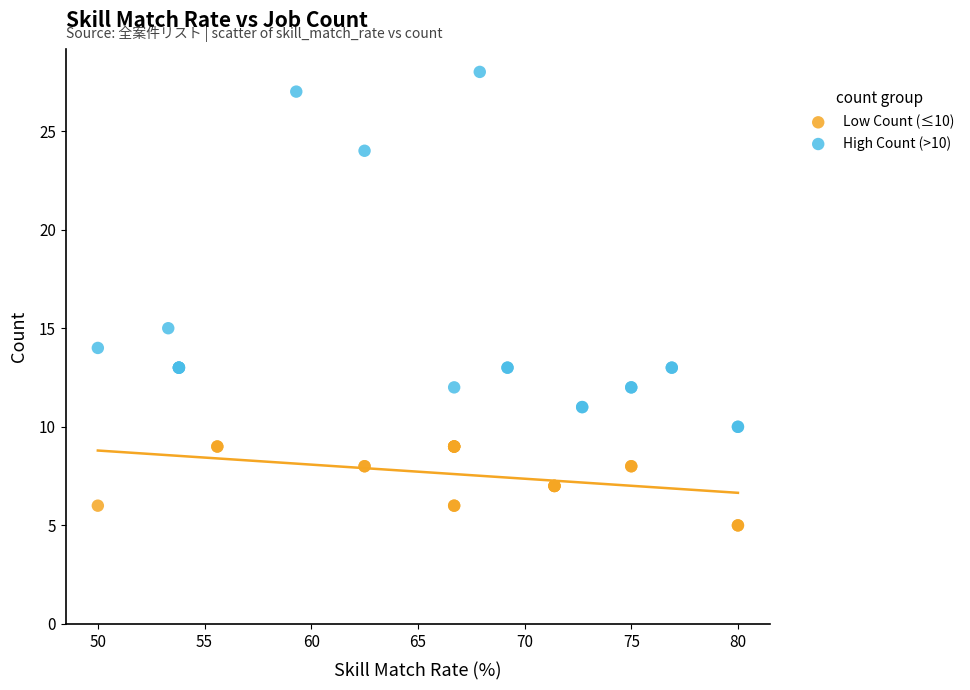

Which series contains the lowest Y value?

Low Count (≤10)